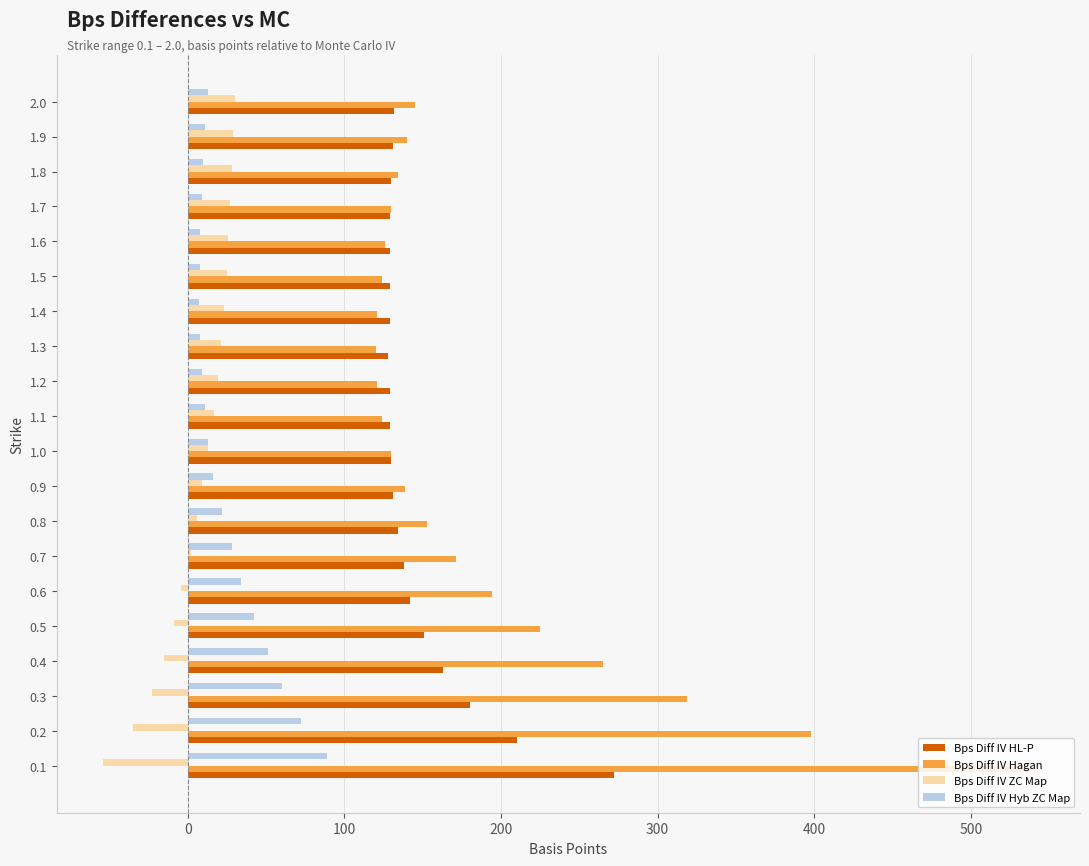

The value of Bps Diff IV HL-P at 1.1 is 129. True or false?

True